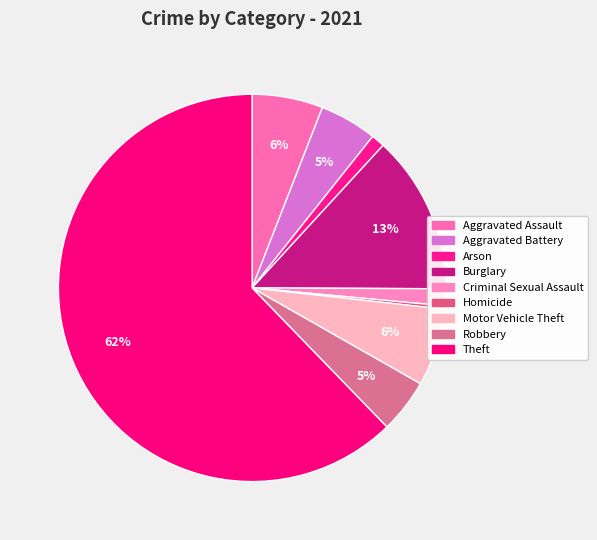

The Arson slice represents 1% of the pie. True or false?

True